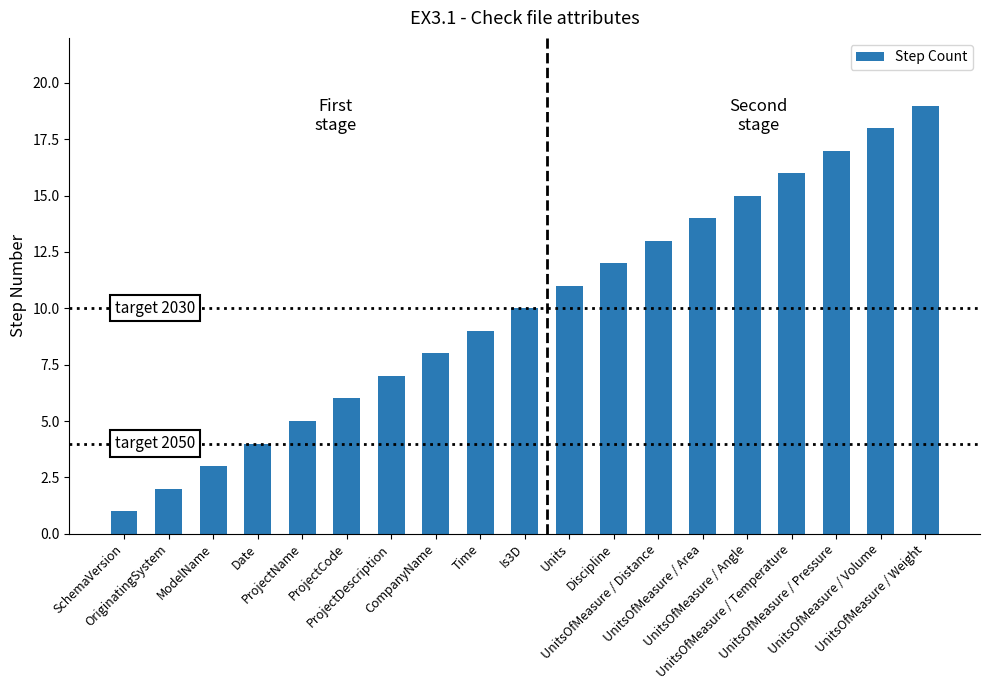

At which category does the chart reach its peak across all series?

UnitsOfMeasure / Weight